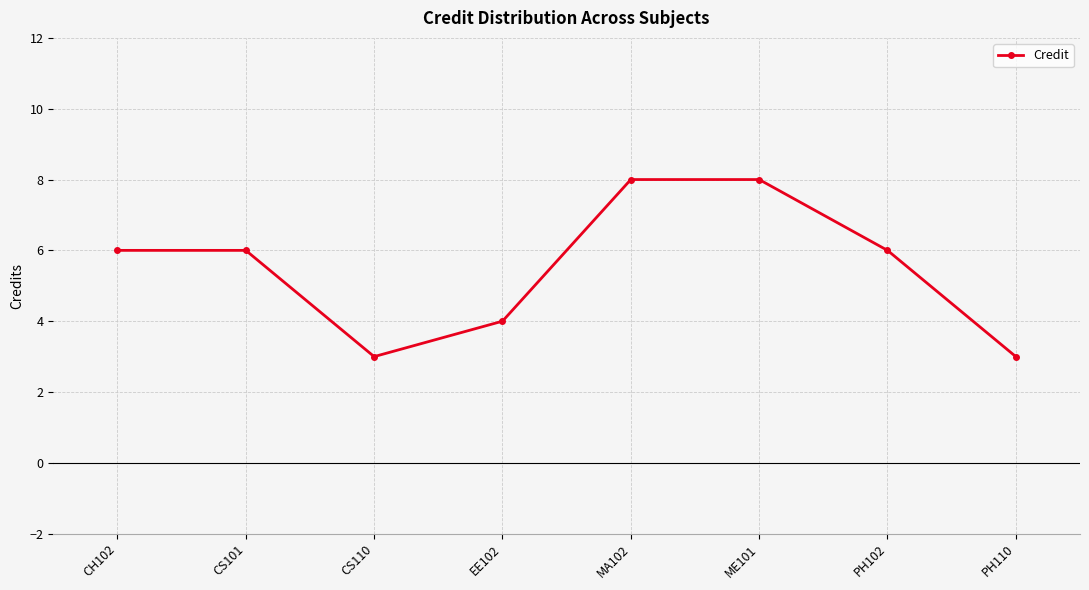

True or false: the data shows 3 at PH110.

True